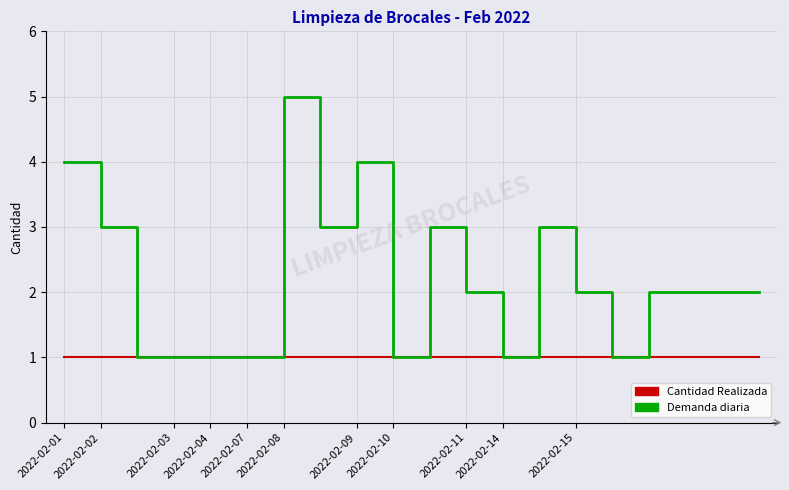

Which series has the widest spread of values?

Demanda diaria